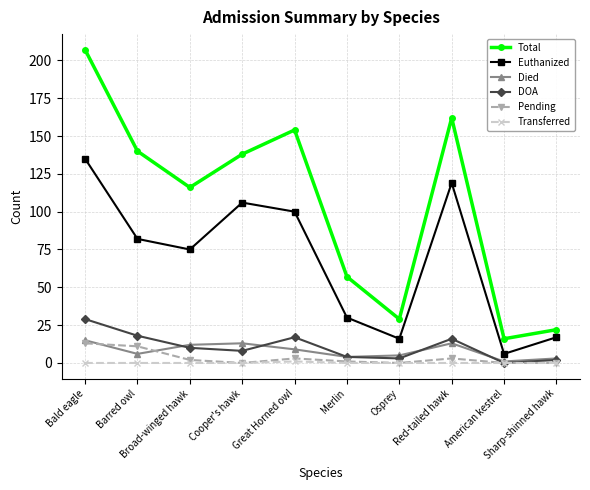

What is the label of the 5th point from the right?

Merlin